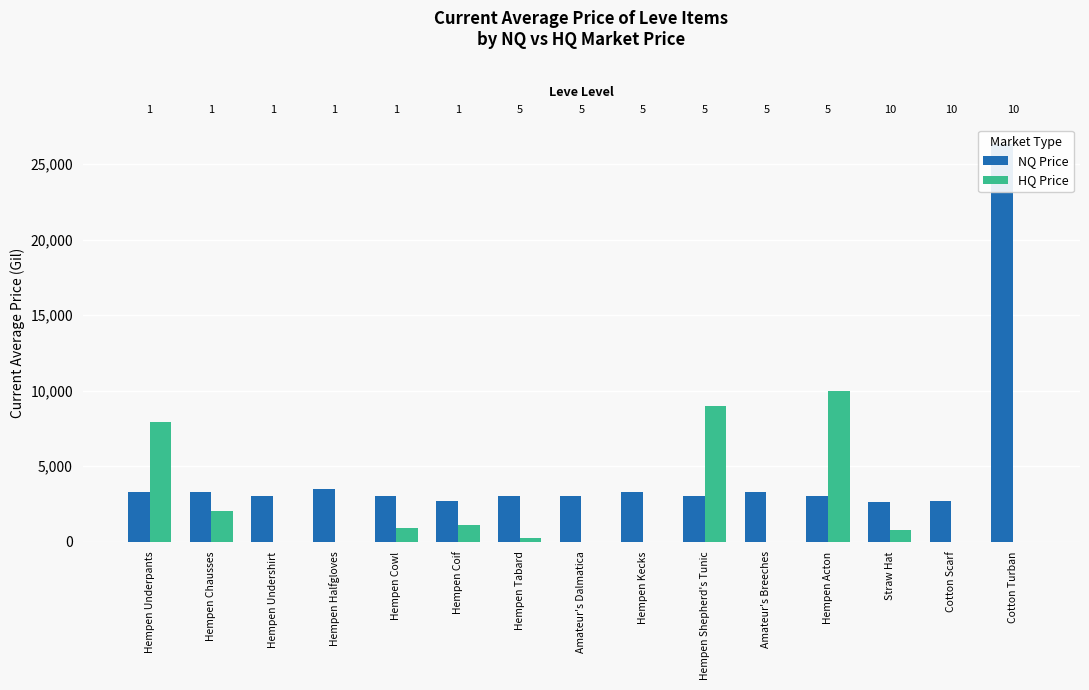

Which has a higher value, Straw Hat or Hempen Underpants?

Hempen Underpants